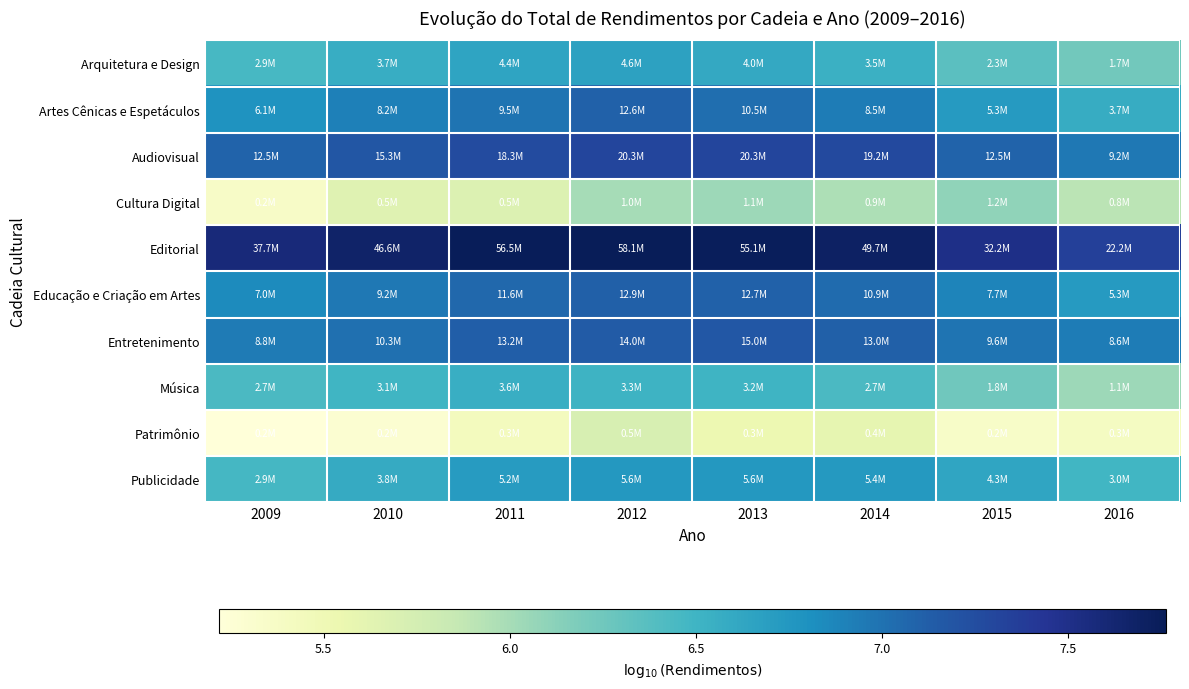

Which series has the largest total across all categories?

Editorial